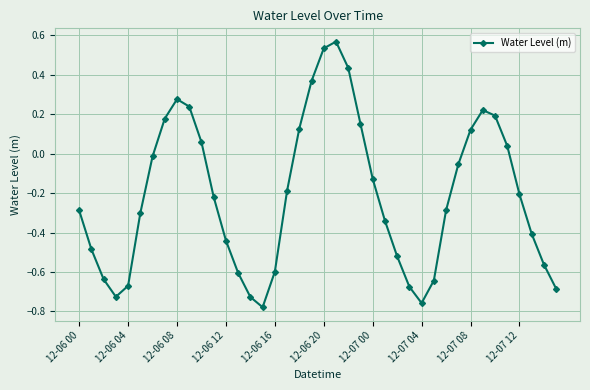

What is the difference between the maximum and minimum values?

1.3